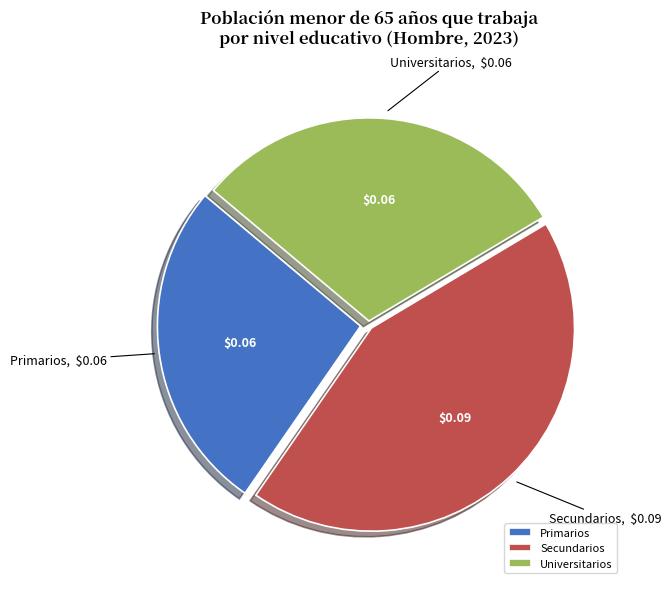

Is Secundarios the majority of the pie?

No